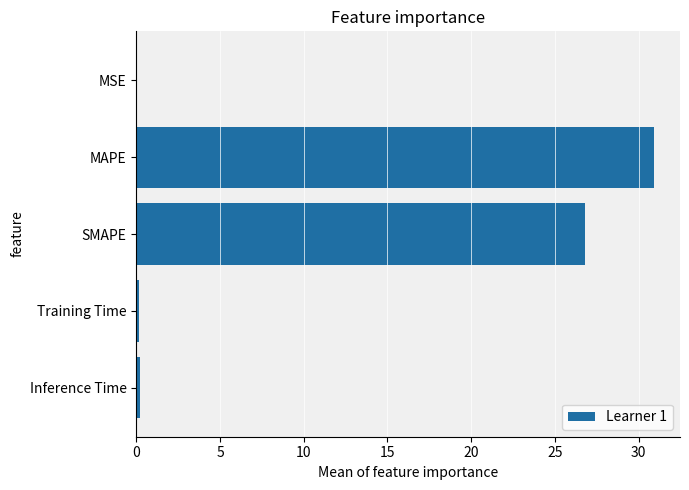

How many distinct data groups are displayed?

1